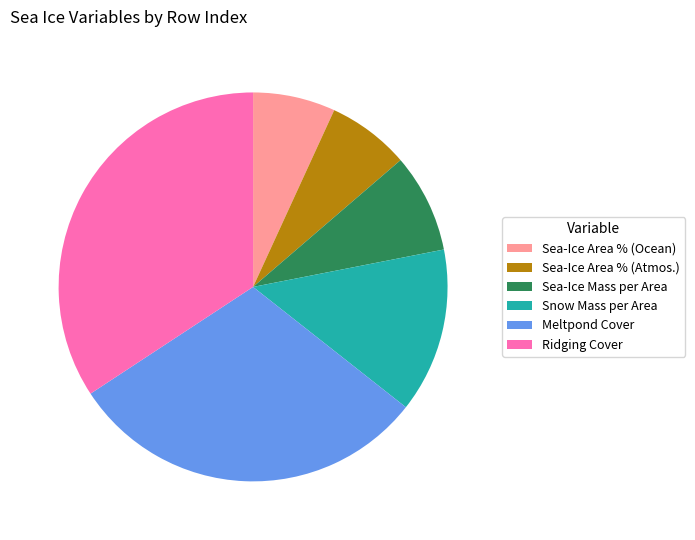

Is it true that Sea-Ice Area % (Atmos.) is 20% of the pie?

False